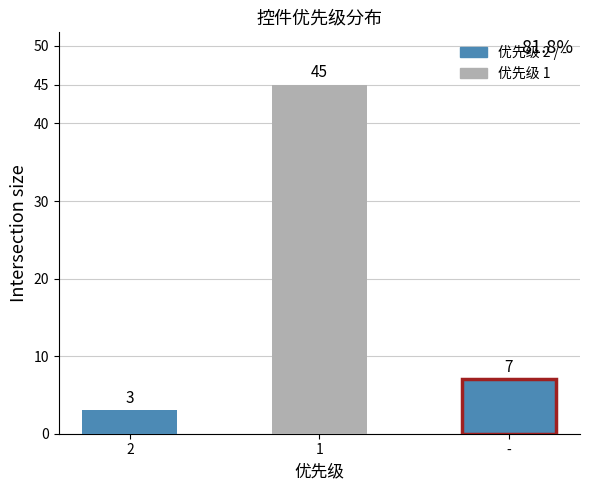

Count the number of categories in the chart.

3